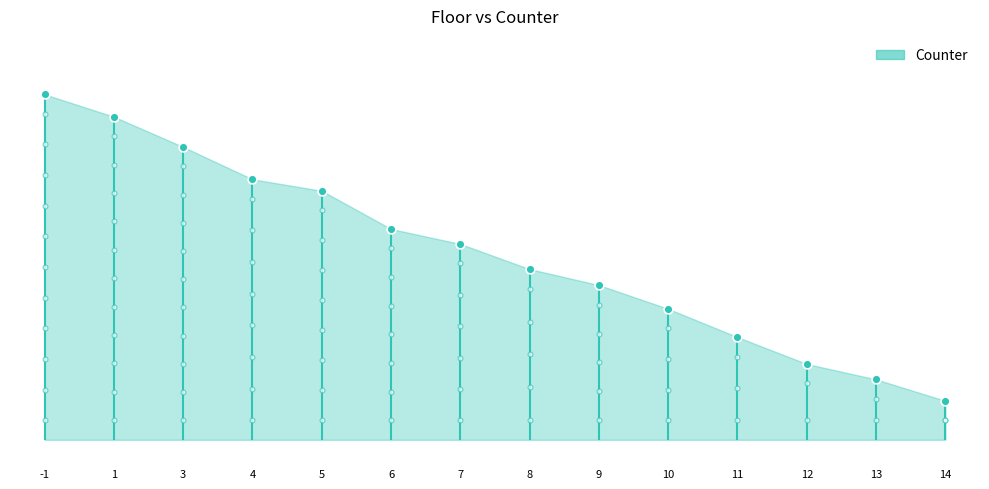

Between 8 and -1, which is larger?

-1